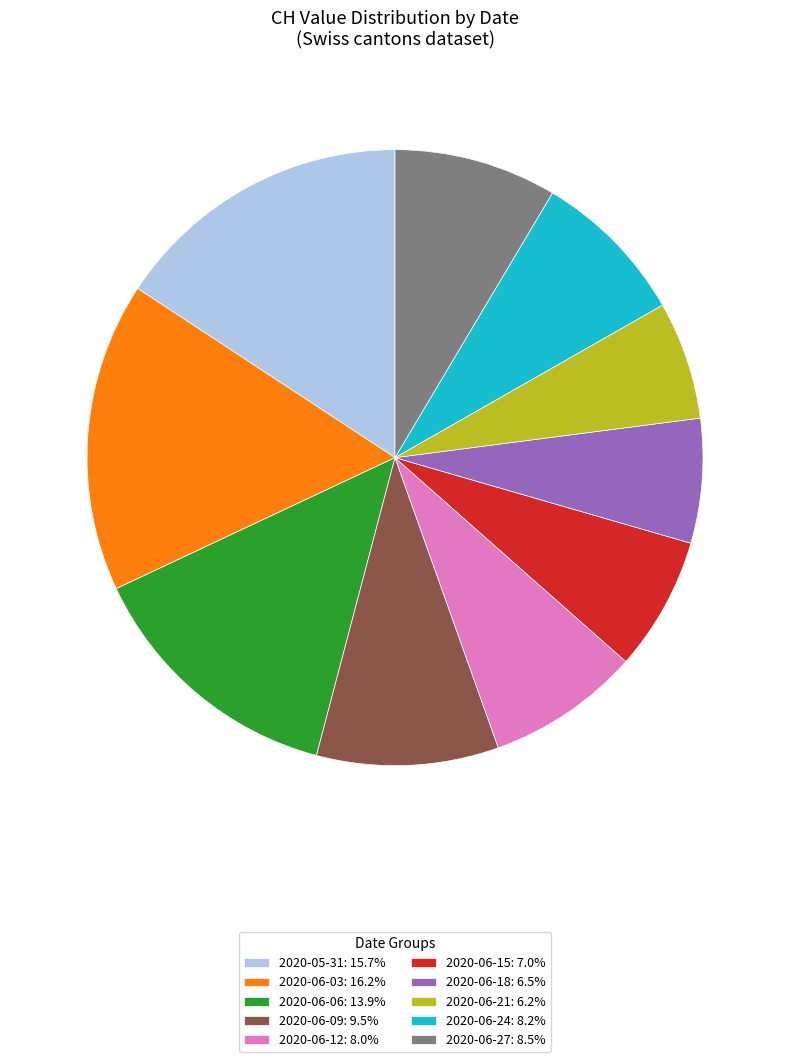

Does 2020-06-18: 6.5% account for over 50% of the chart?

No